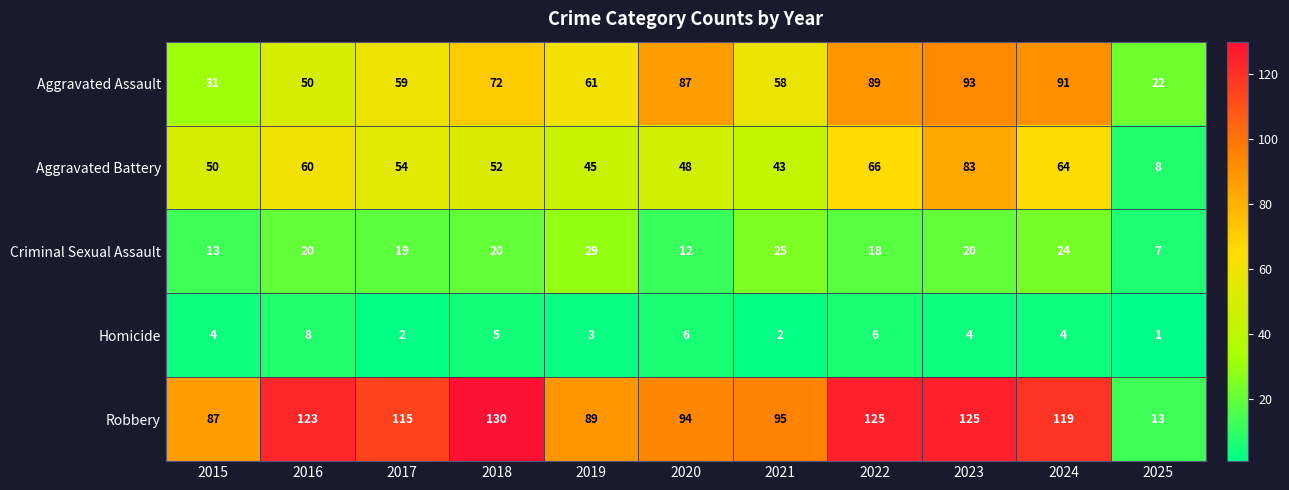

The Criminal Sexual Assault series shows 11 at 2021. True or false?

False